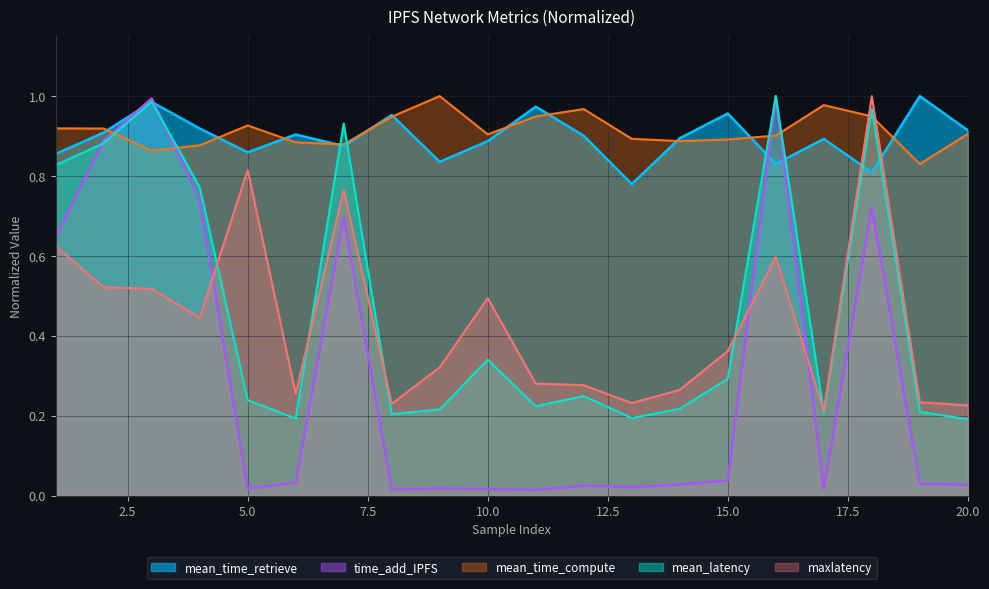

How many lines are shown in the chart?

5